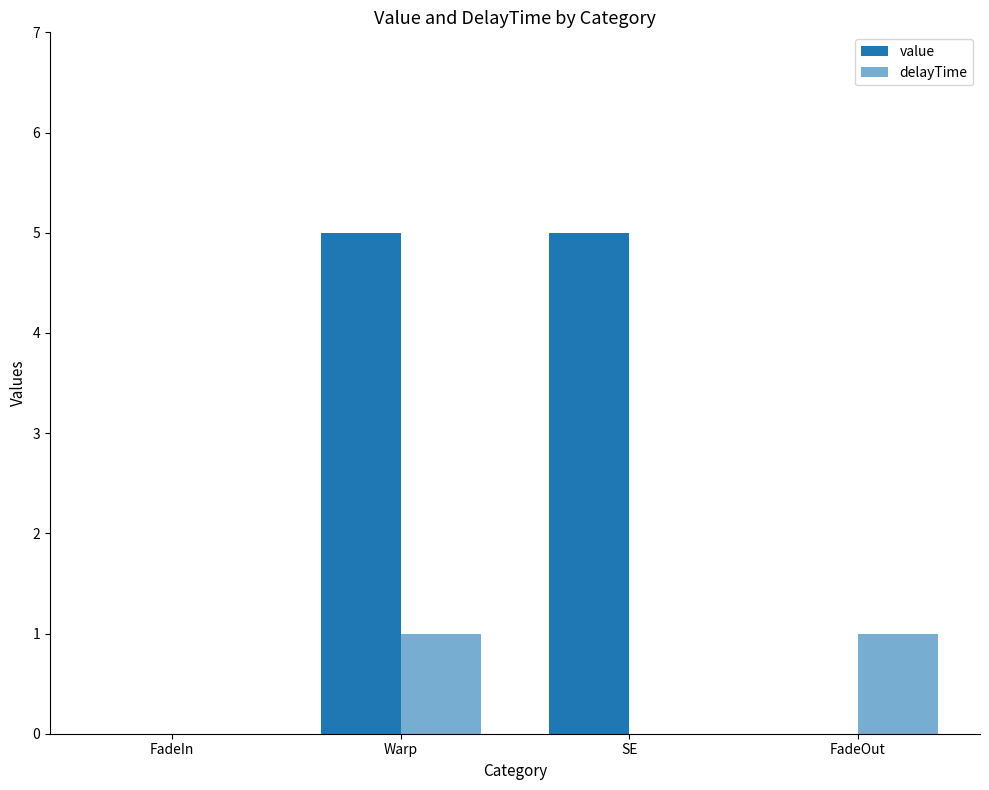

List the series in order of their peak value, lowest first.

delayTime, value